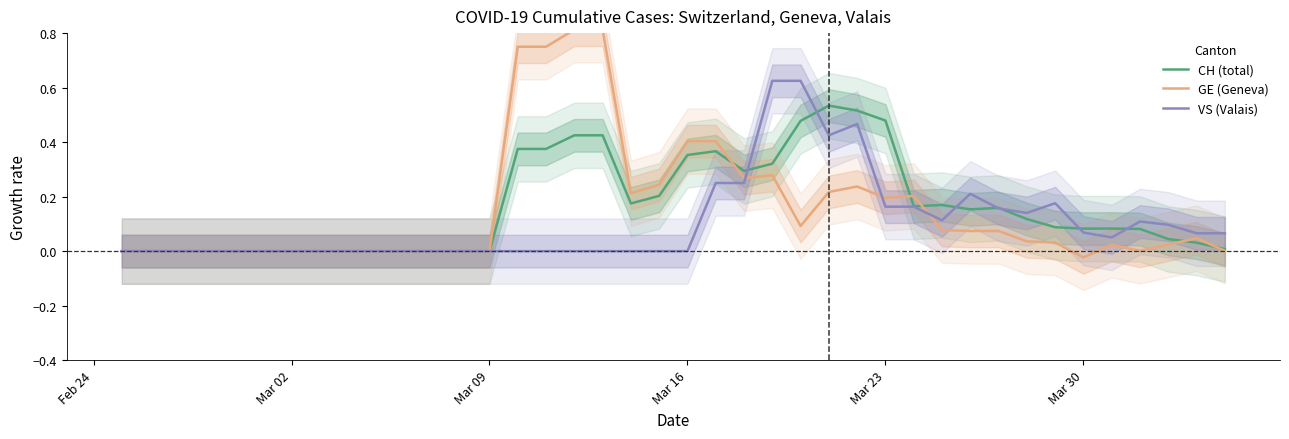

How many intersections are there between VS (Valais) and GE (Geneva)?

3